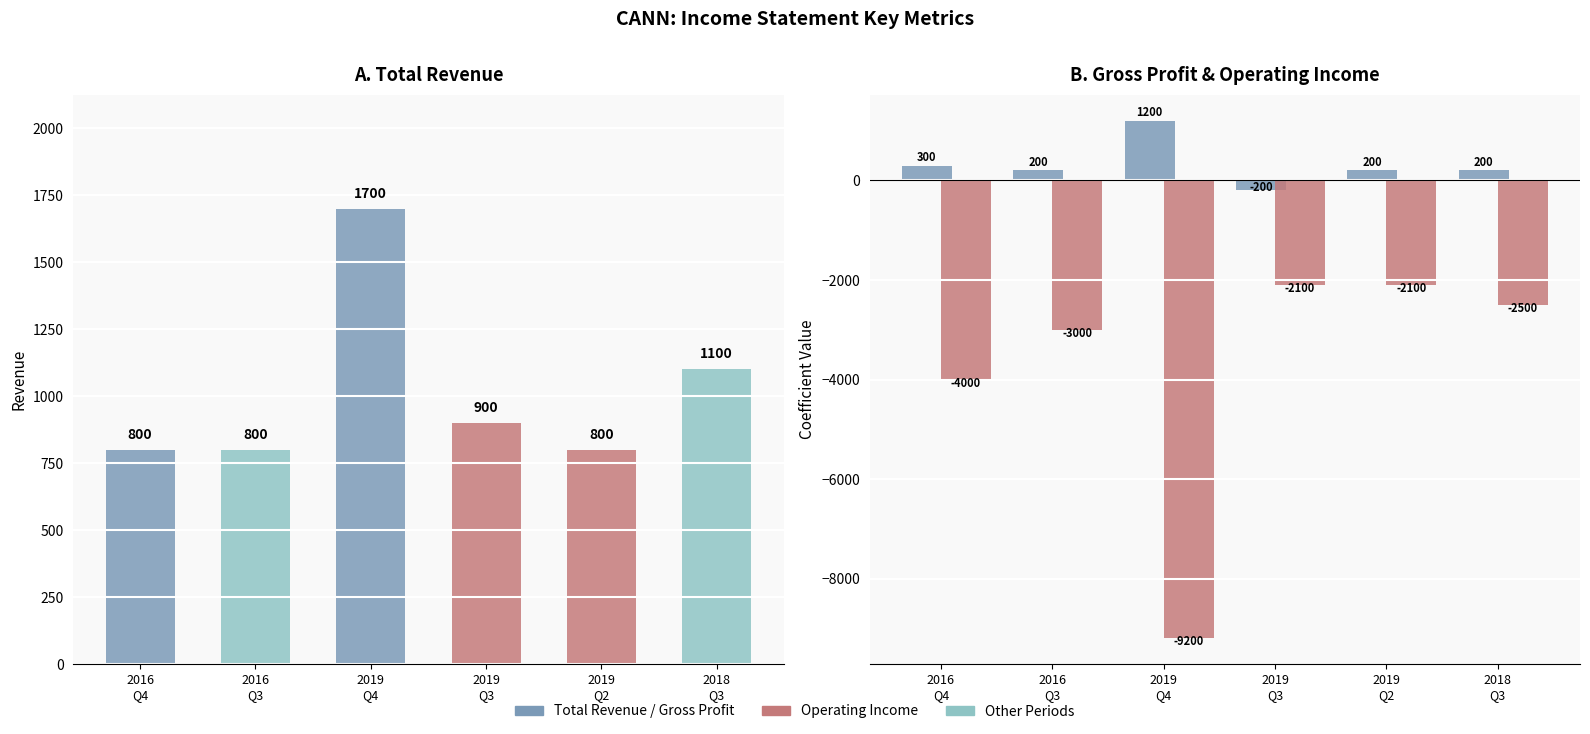

At 2019
Q3, list the series in order from smallest to largest.

Operating Income or Loss, Gross Profit